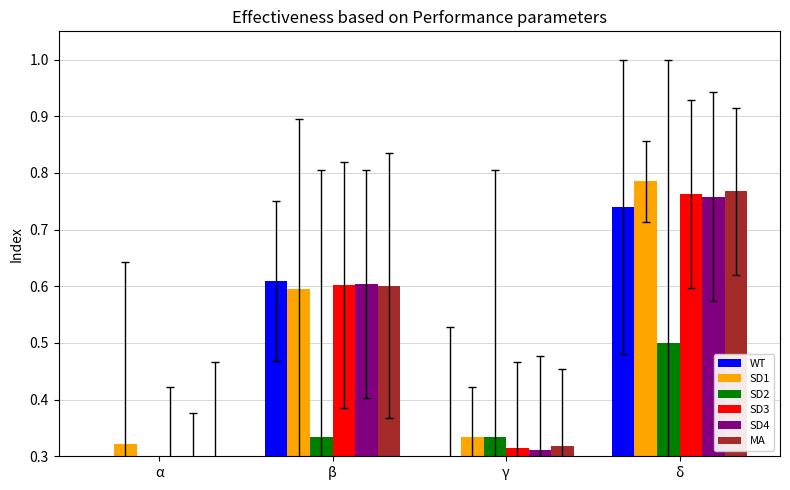

Is the value of SD4 at α greater than the value of SD3 at β?

No